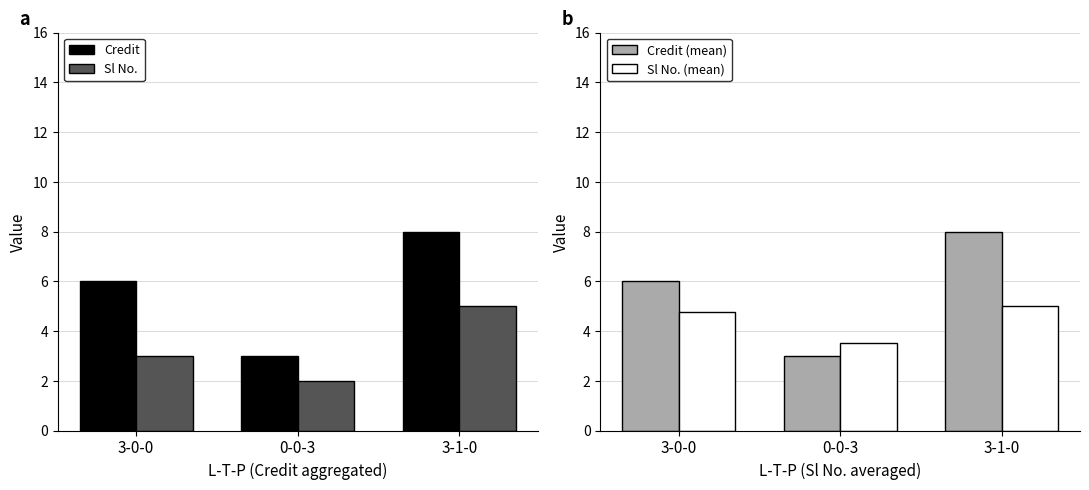

Which series has the largest total across all categories?

Credit